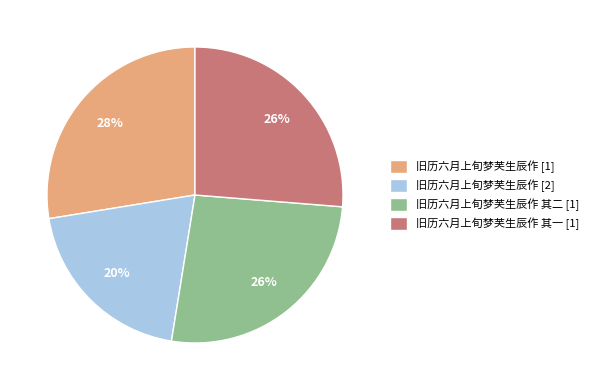

To the nearest percent, what is the difference between the largest and smallest slice percentages?

8%